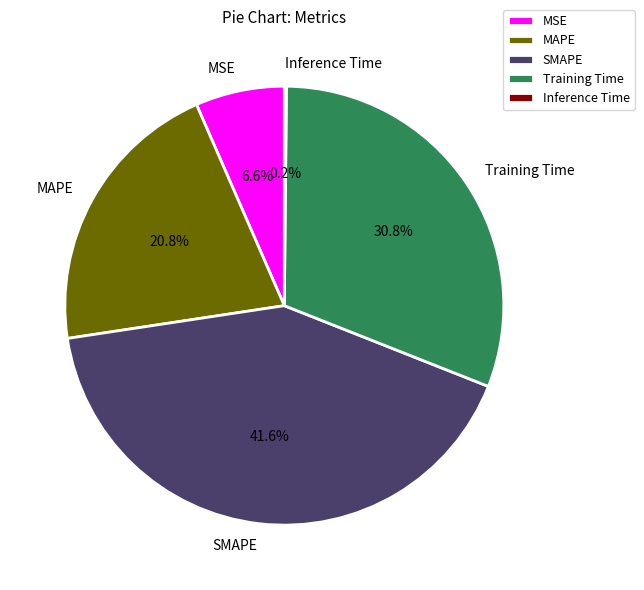

Does any single category account for the majority?

No